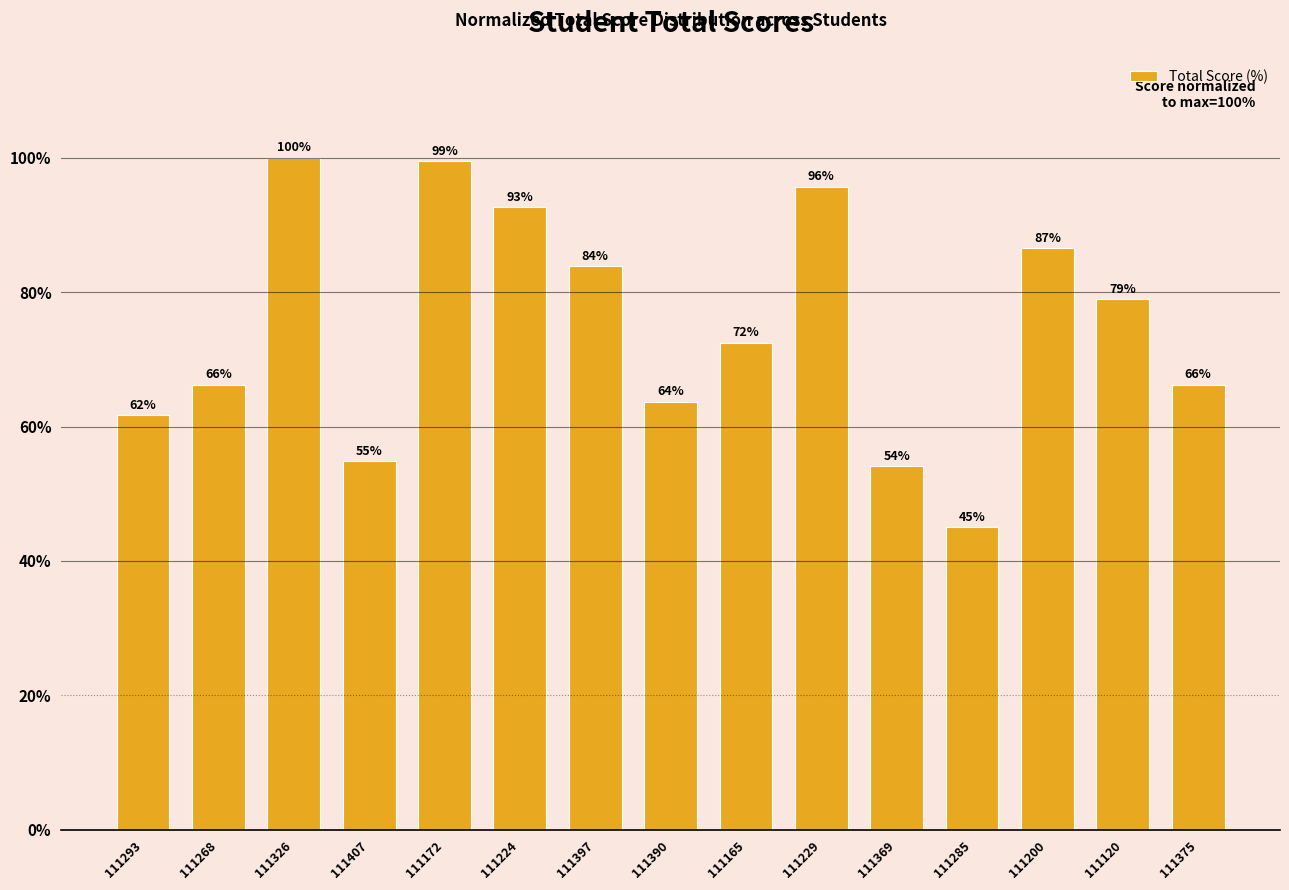

What is the difference between the second highest and second lowest values?

45.4